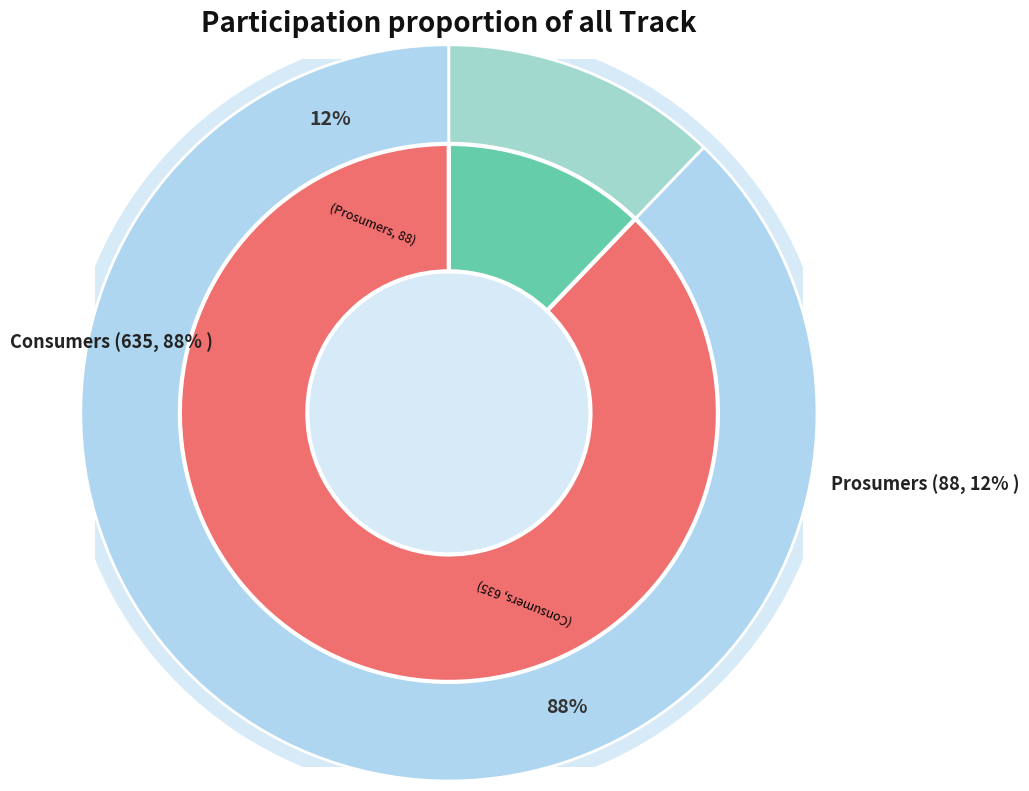

Which slice represents more than half of the pie?

Consumers